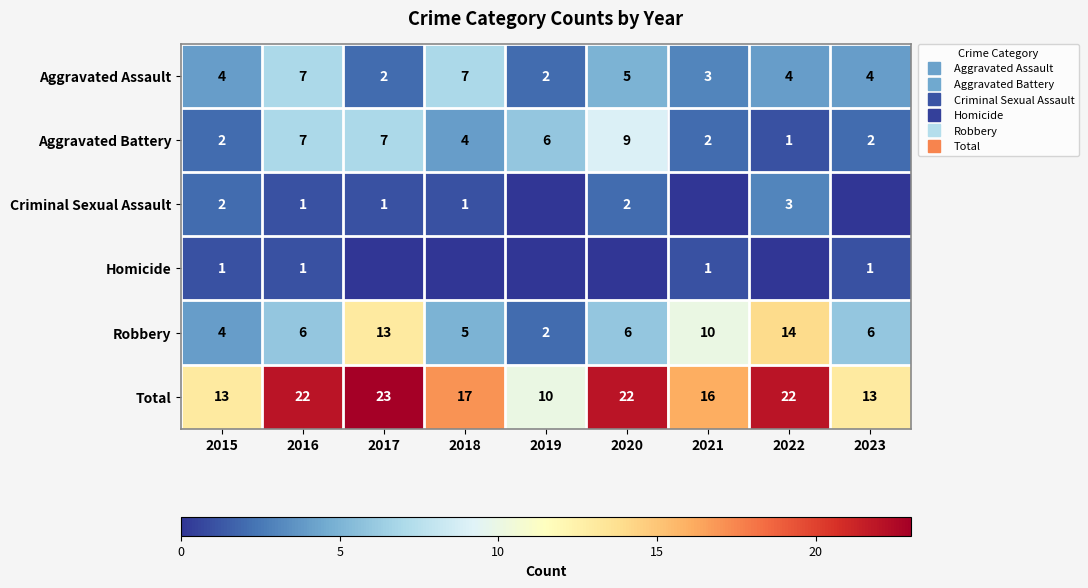

Where does the Total series first go above 17?

2016